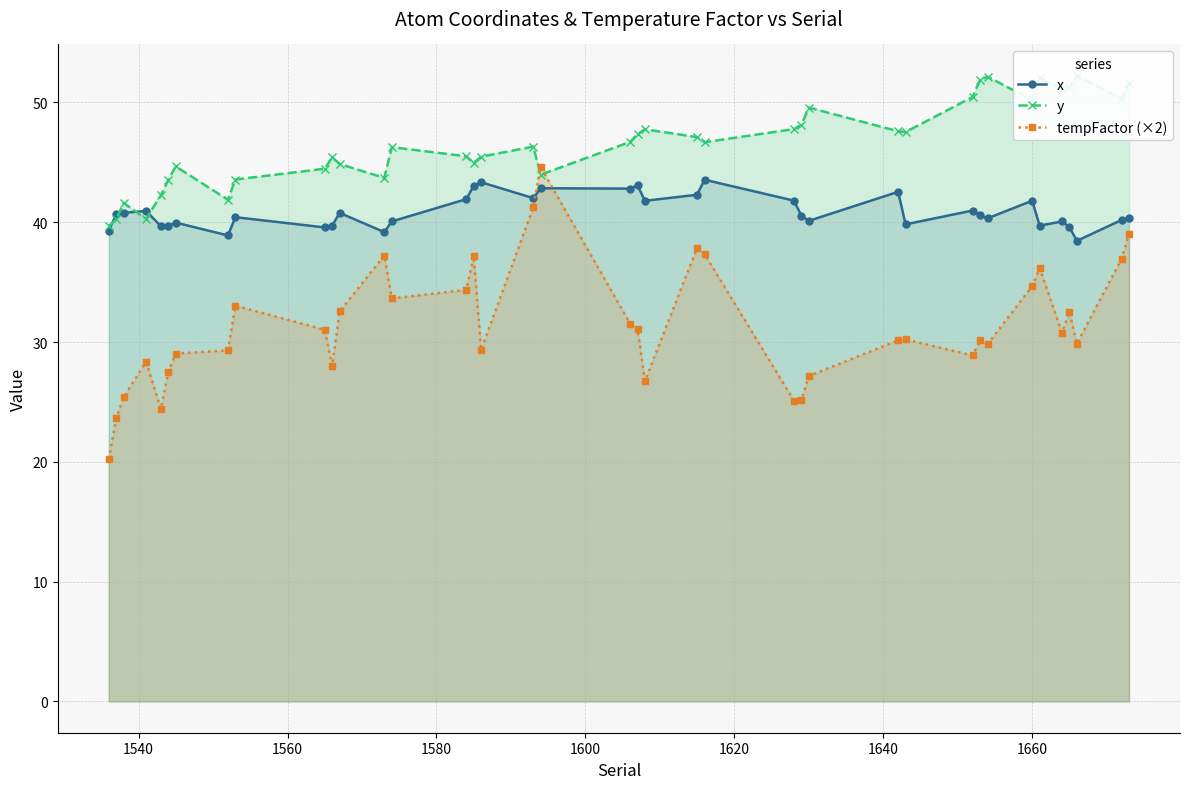

Which series has the widest spread of values?

tempFactor (×2)